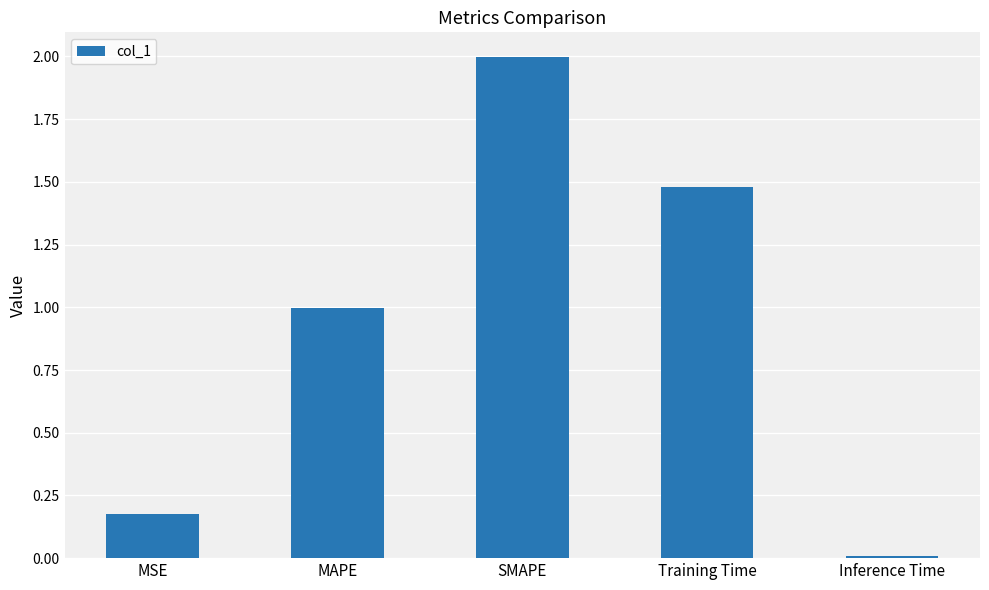

What is the approximate value at MAPE?

1.0